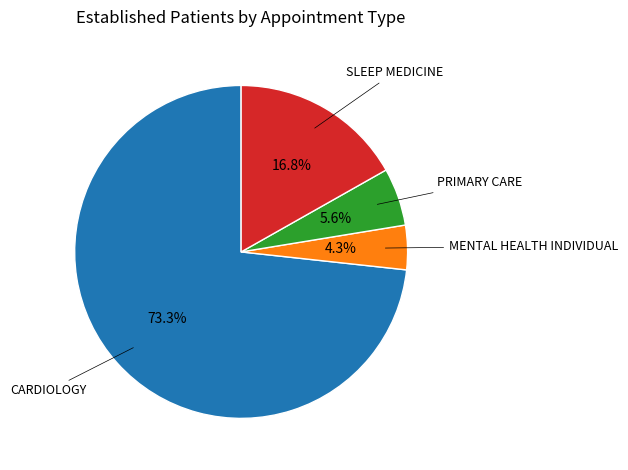

True or false: SLEEP MEDICINE accounts for 5% of the total.

False